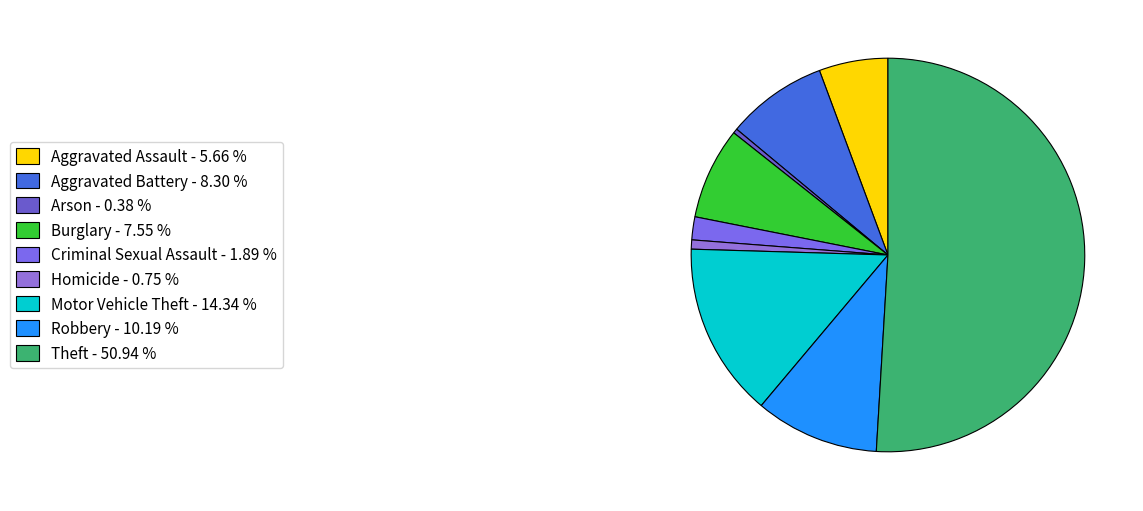

Which slice is the largest?

Theft